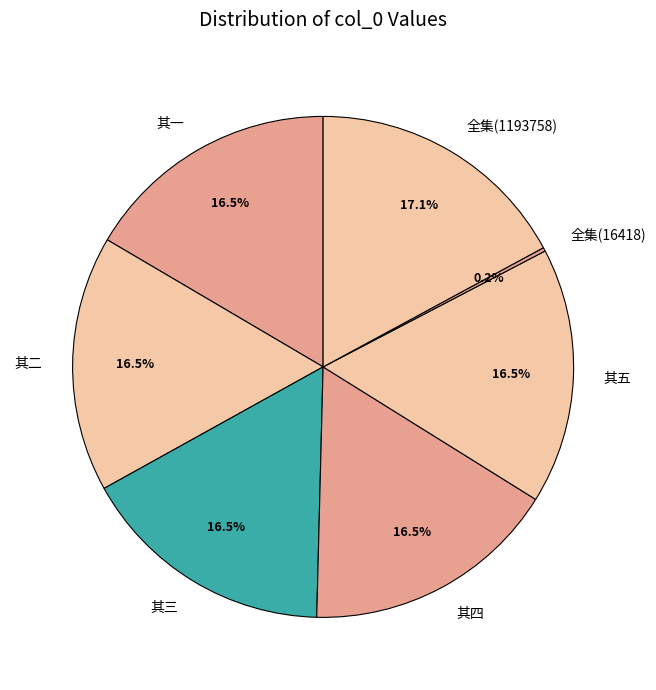

Which category has the biggest portion of the pie?

全集(1193758)